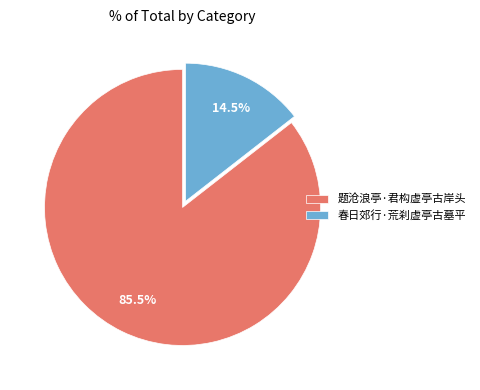

How many slices are in this pie chart?

2